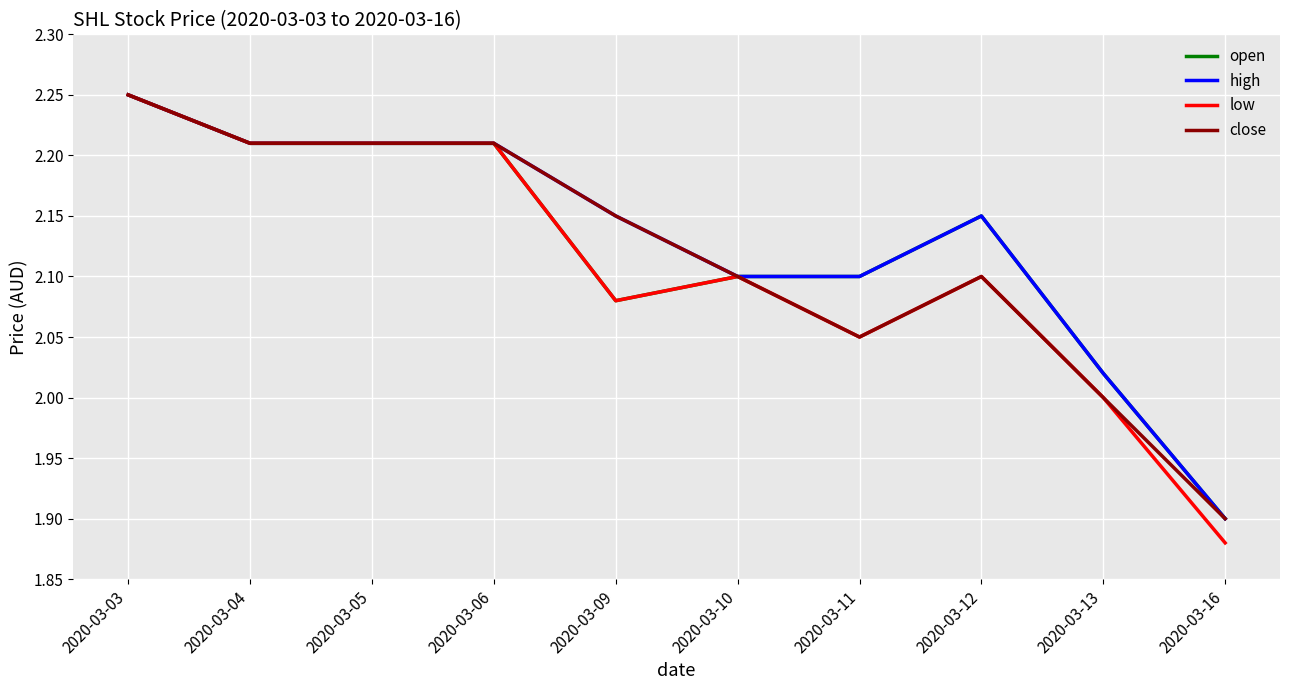

Is it true that high equals 3.4 at 2020-03-05?

False